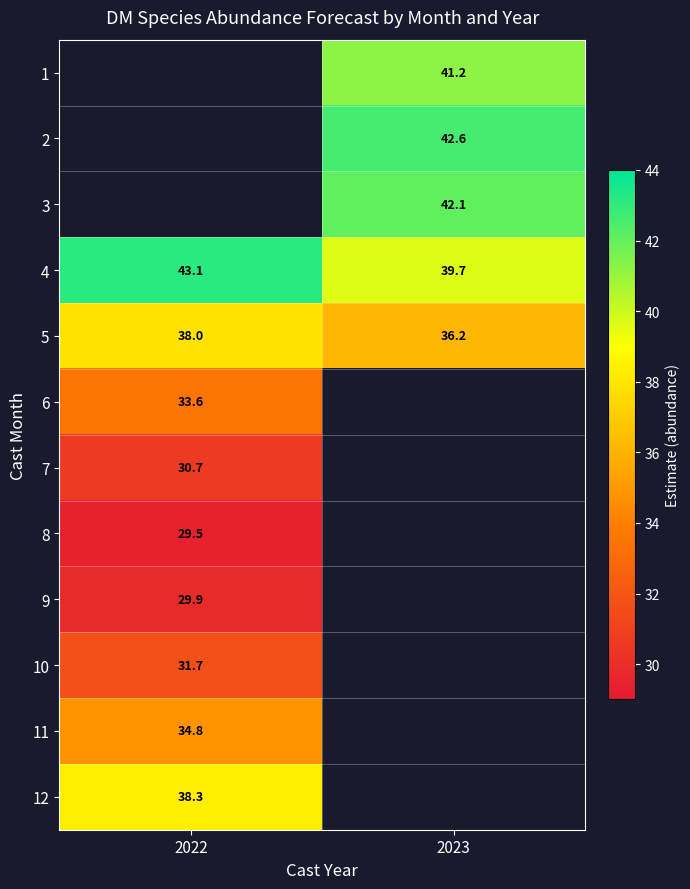

Which category has the highest value across all series?

2022